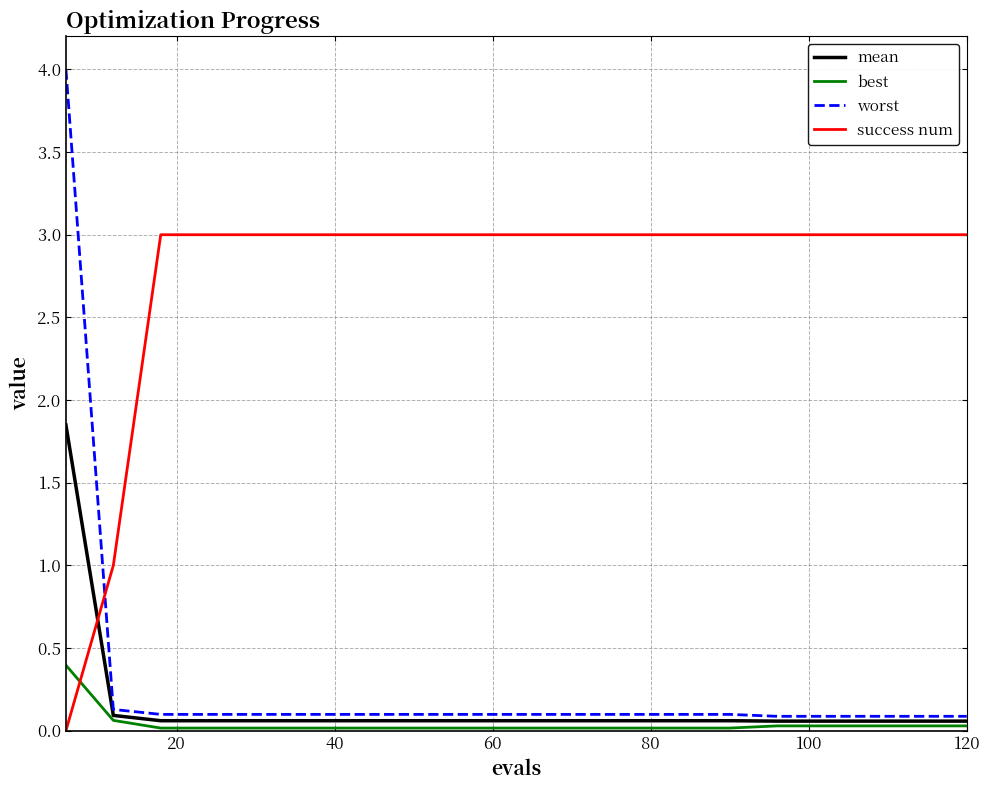

How many lines are shown in the chart?

4